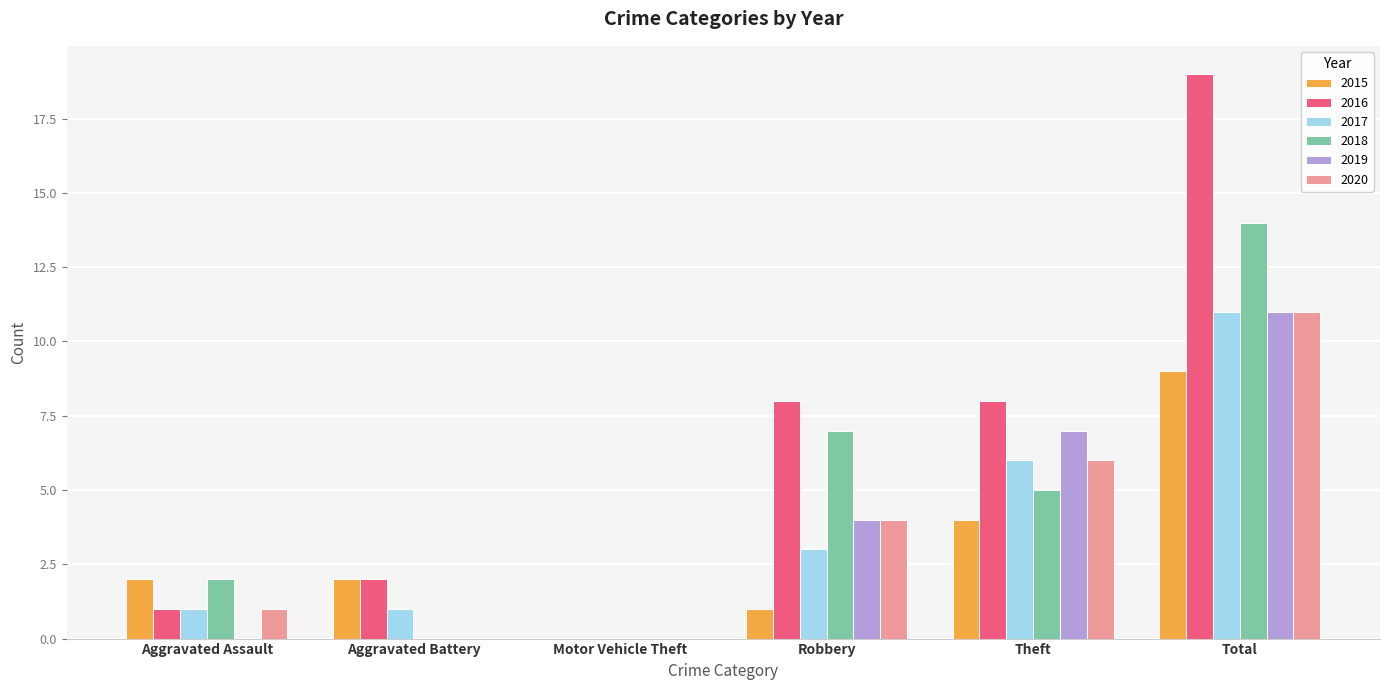

How many data points does each series have?

6